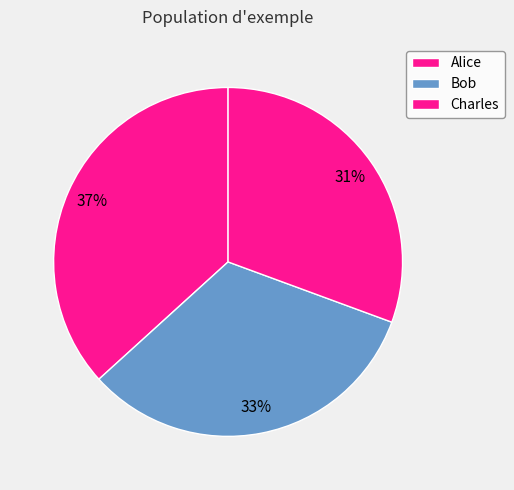

Is there a majority slice in this chart?

No